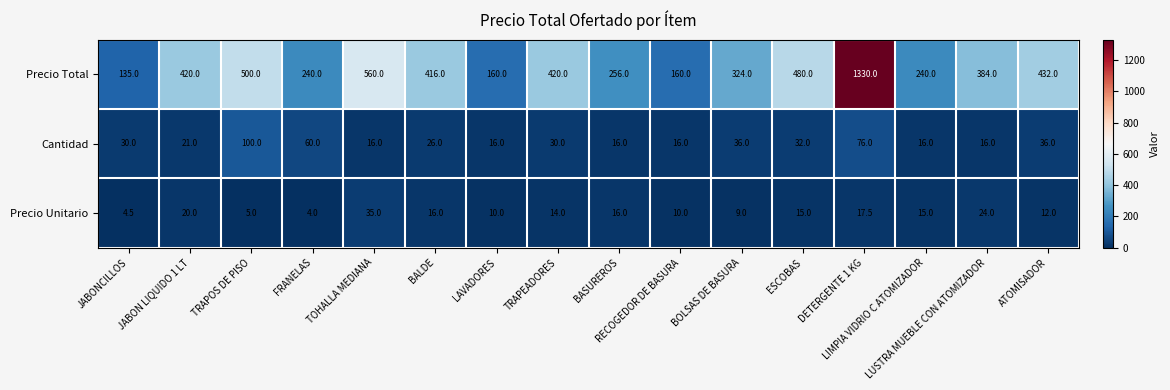

What is the difference between the maximum and second lowest values in the Precio Total series?

1170.0